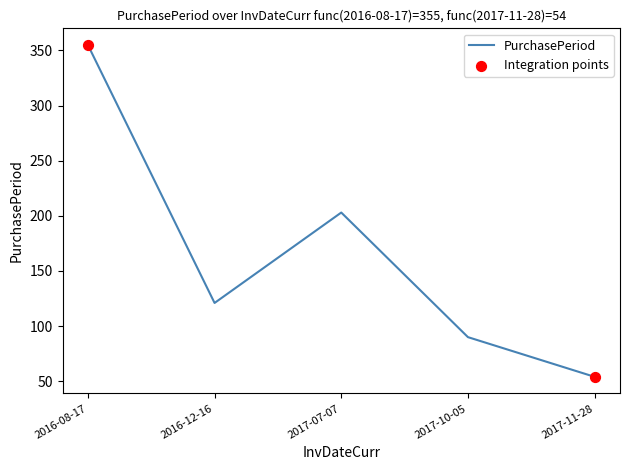

What is the change in value from 2016-12-16 to 2017-11-28?

-67